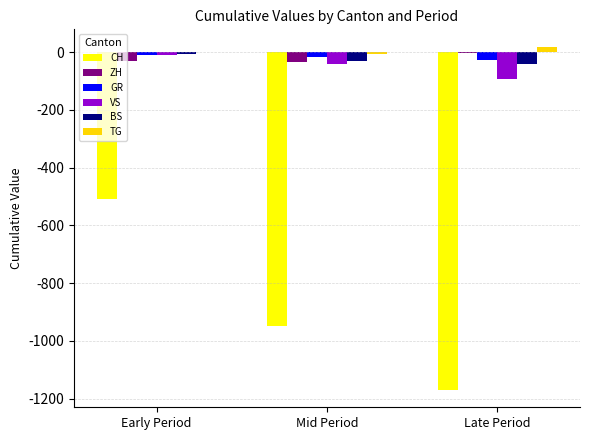

Is the value of CH at Early Period greater than the value of BS at Early Period?

No